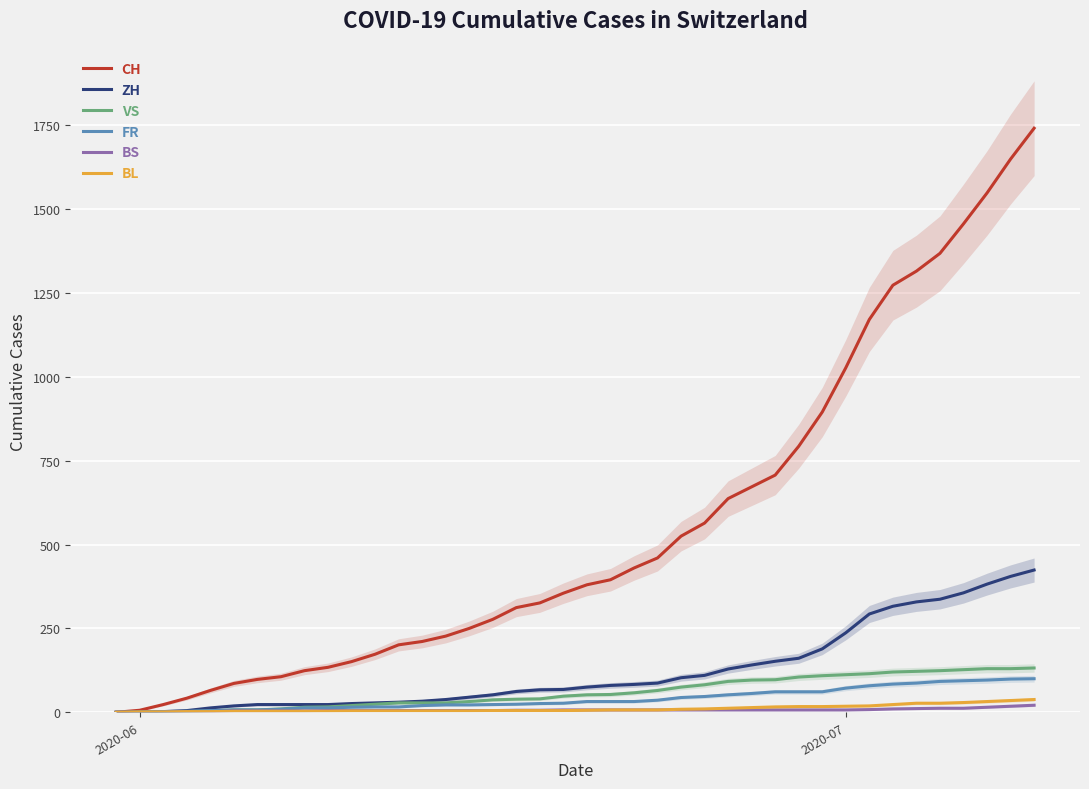

What is the highest value of the ZH series?

424